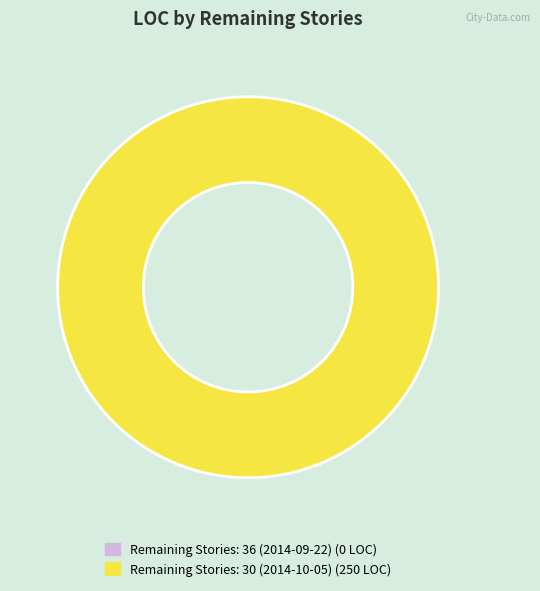

How much of the chart is everything except Remaining Stories: 36 (2014-09-22)?

100.0%